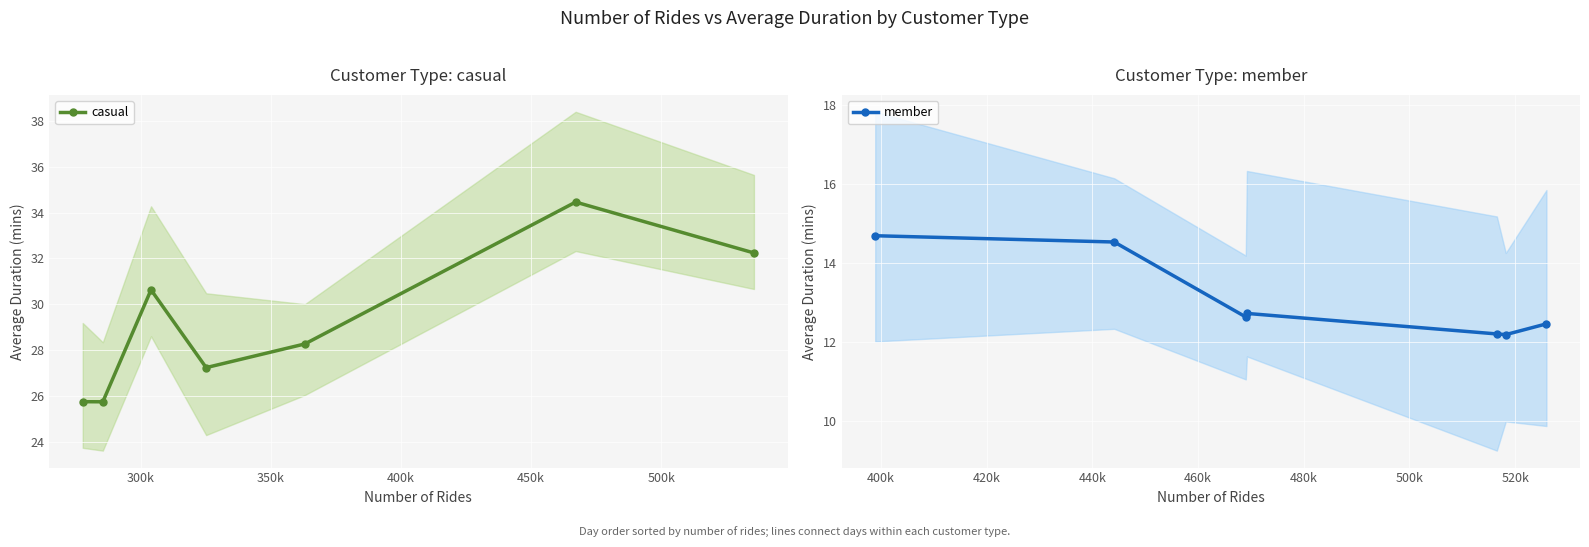

What is the difference between the second highest and second lowest values in the member series?

2.3